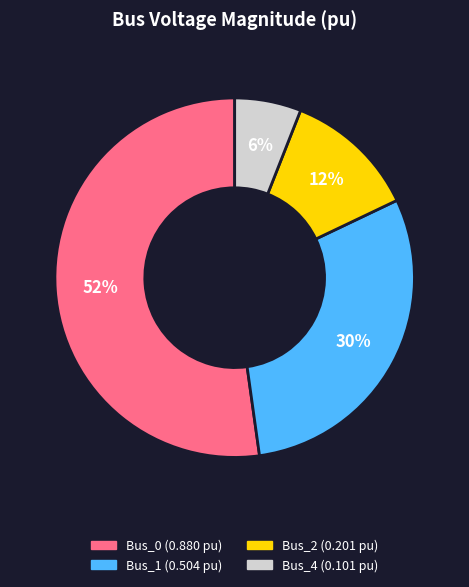

Count the number of slices in the pie.

4